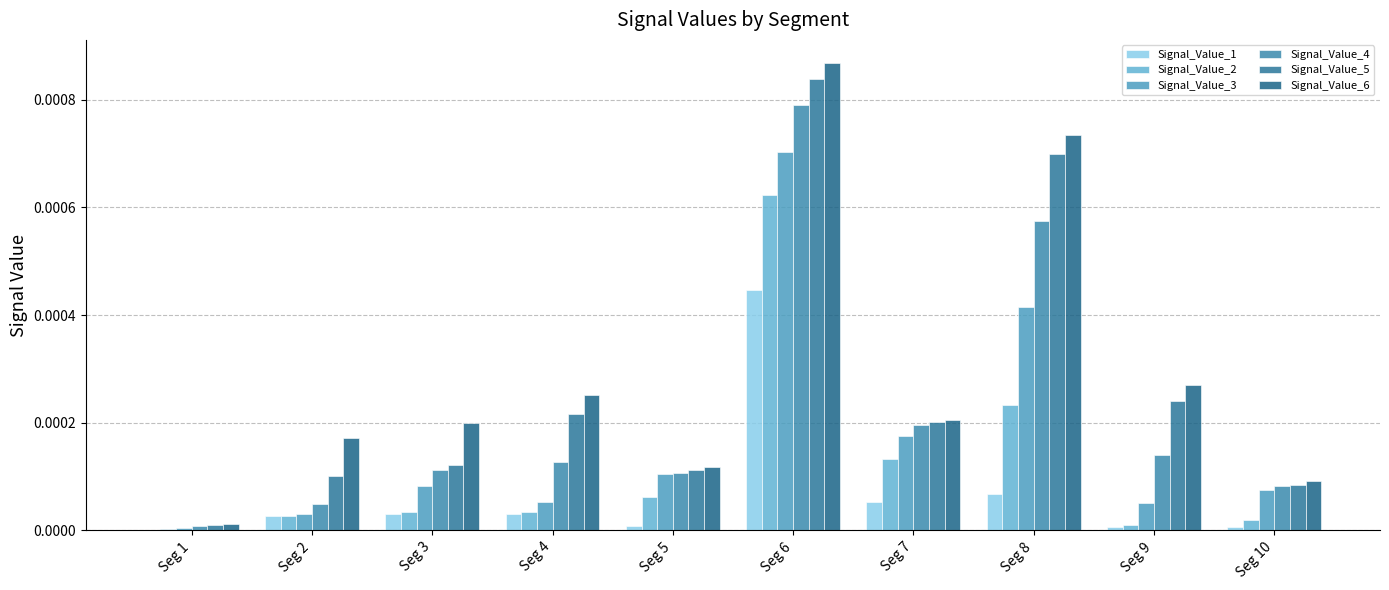

Where is Signal_Value_4 nearest to the value 0?

Seg 1